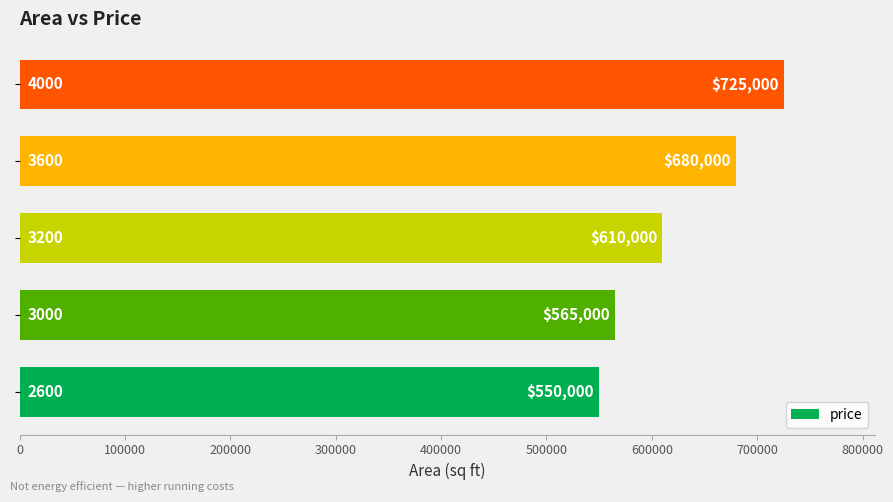

What is the difference between the maximum and minimum values?

175000